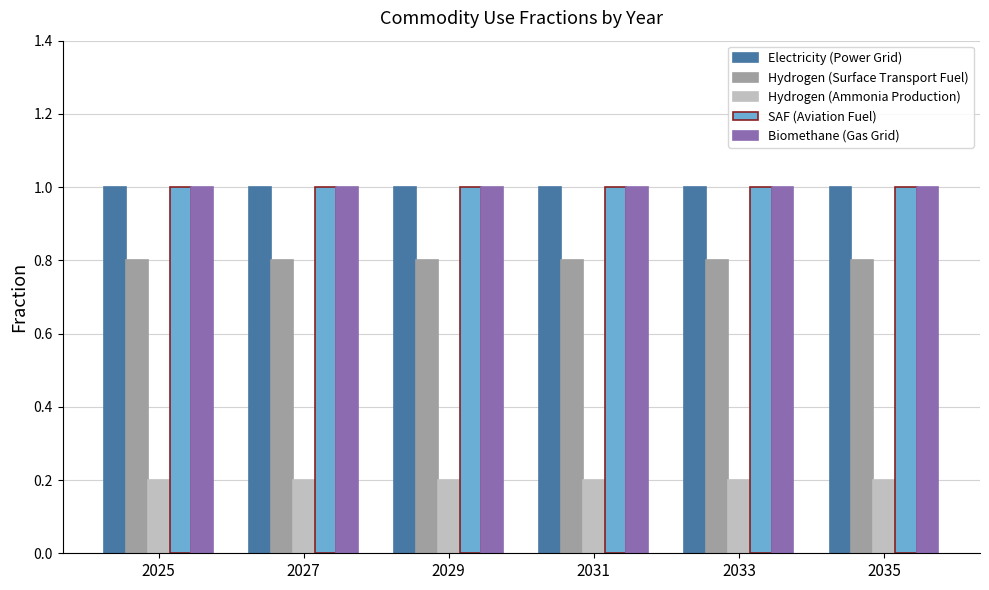

At how many categories does at least one series exceed 0?

6